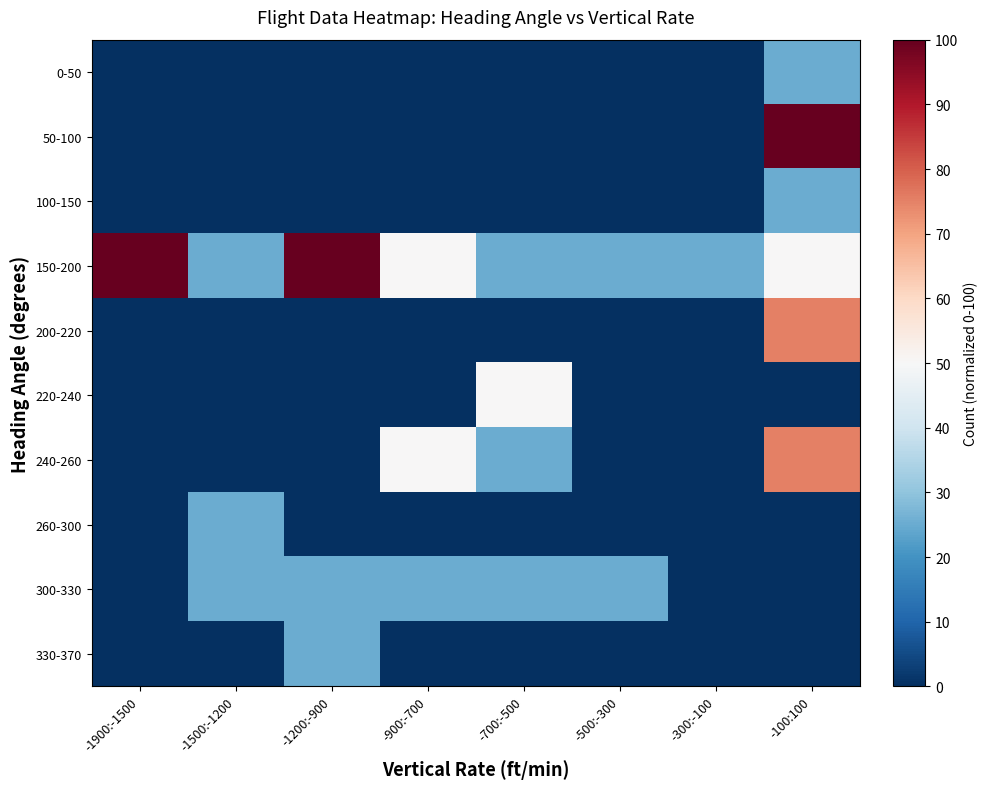

Which series has the largest total across all categories?

150-200